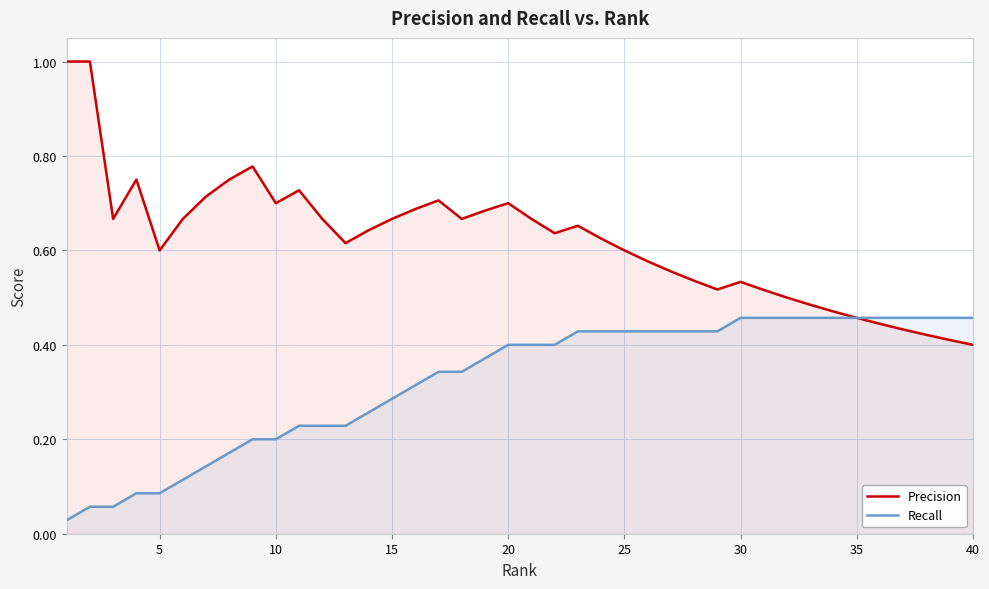

True or false: Recall has more than 0 points higher than both neighbors.

False